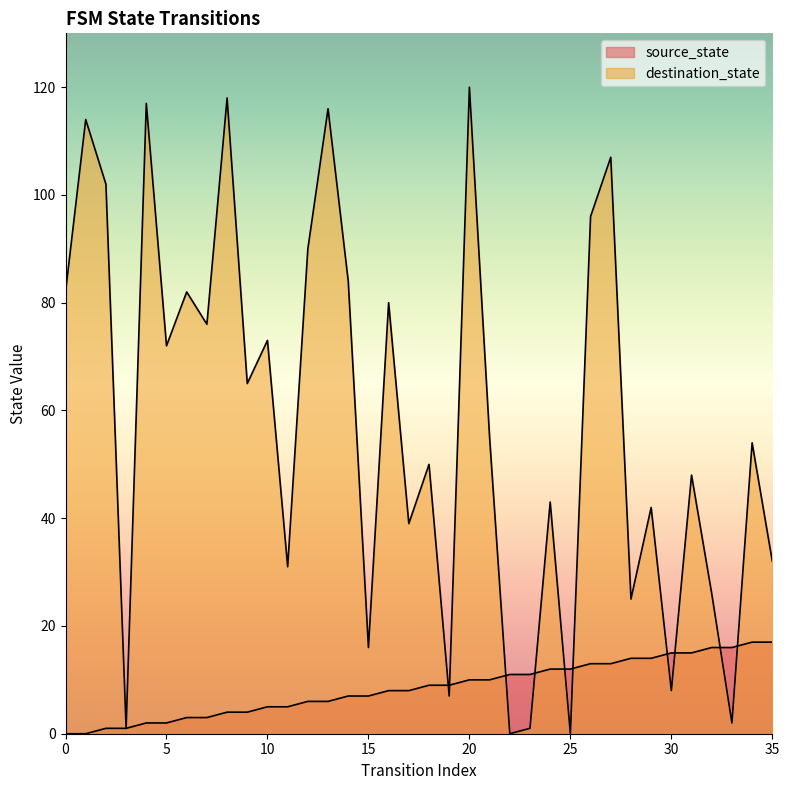

How many interior local peaks does the destination_state series have?

14